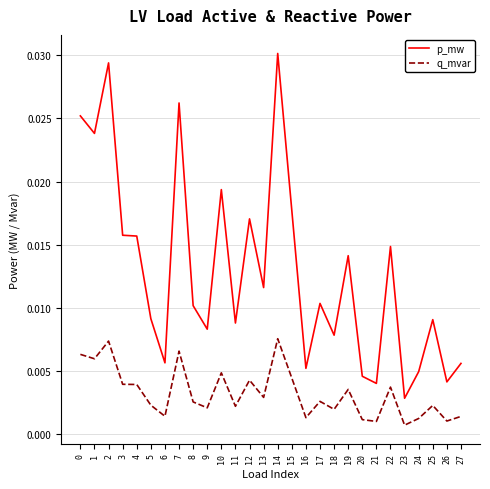

At which category is the sum across all series the highest?

14